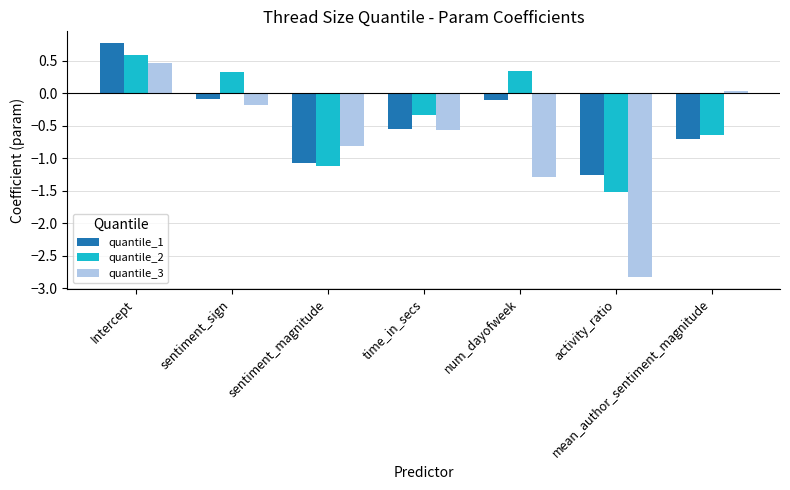

Which series changed the most between Intercept and sentiment_magnitude?

quantile_1